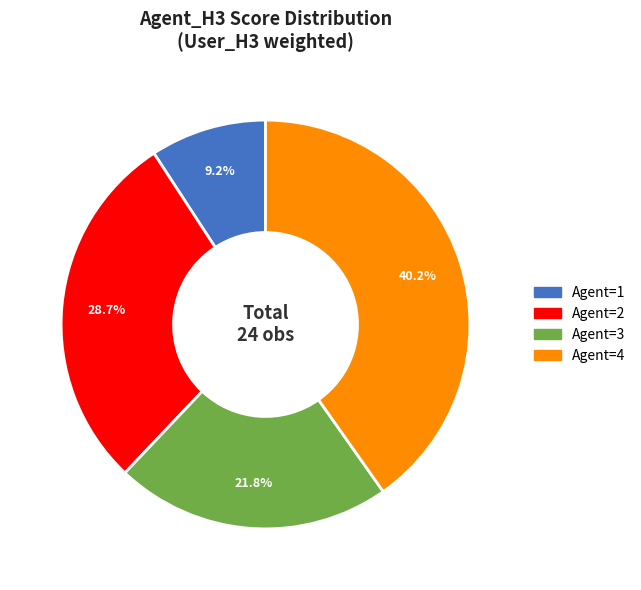

Is there any slice that represents more than half of the pie?

No